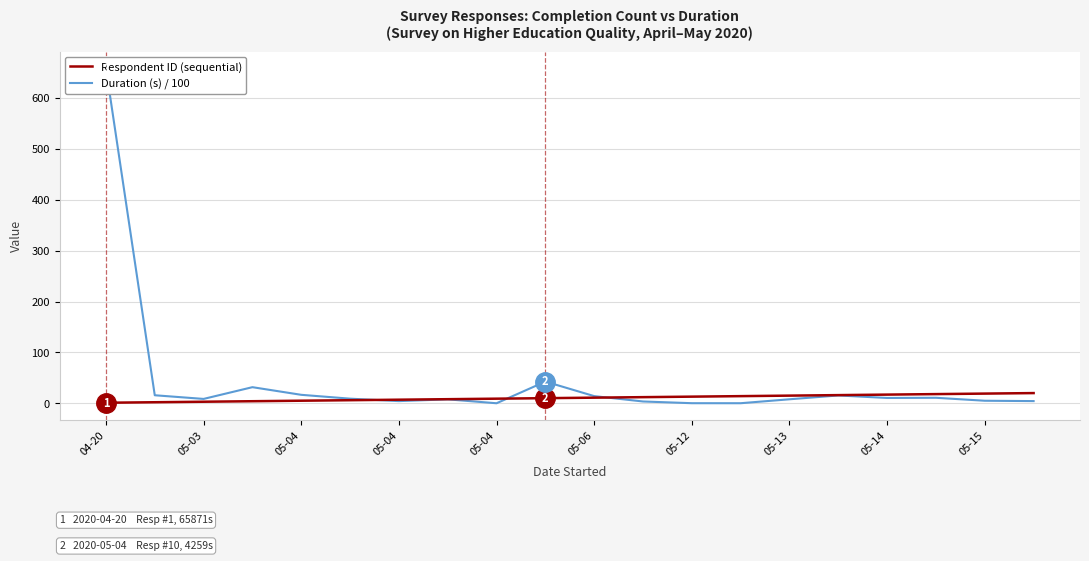

List the series in order of their peak value, highest first.

Duration (s) / 100, Respondent ID (sequential)